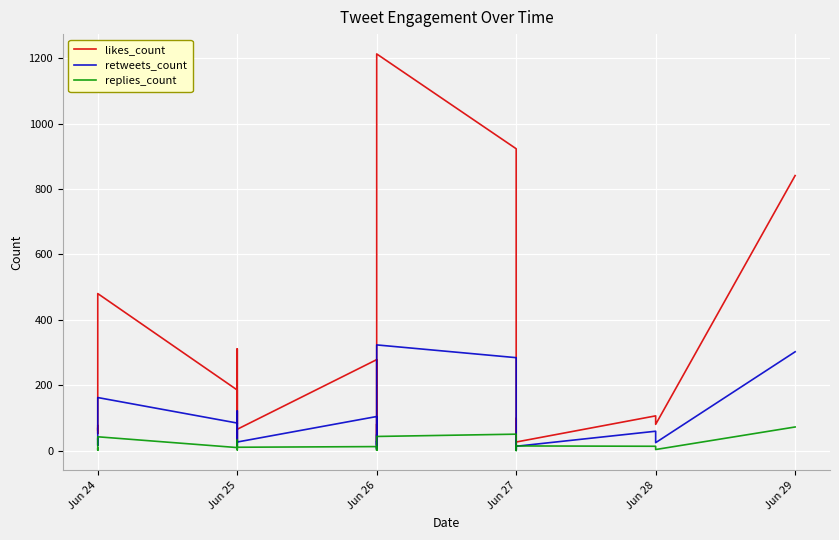

True or false: likes_count has a value of 20 at Jun 27.

True